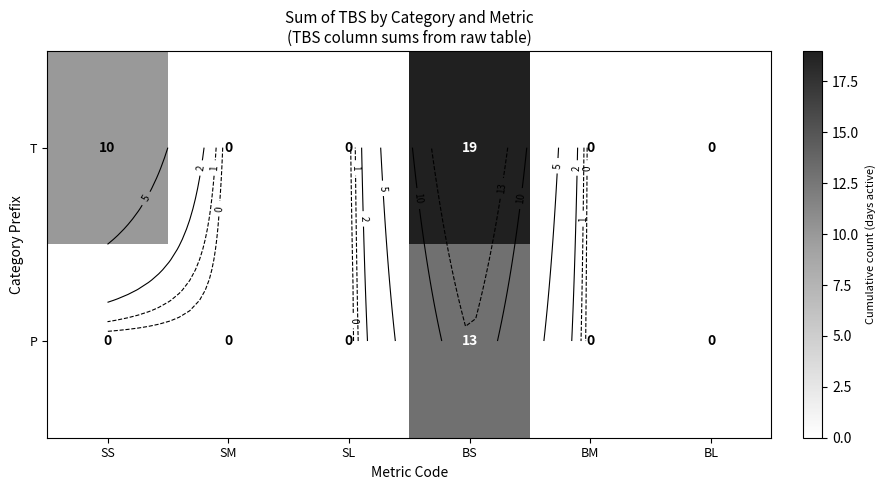

Which series has the widest spread of values?

T